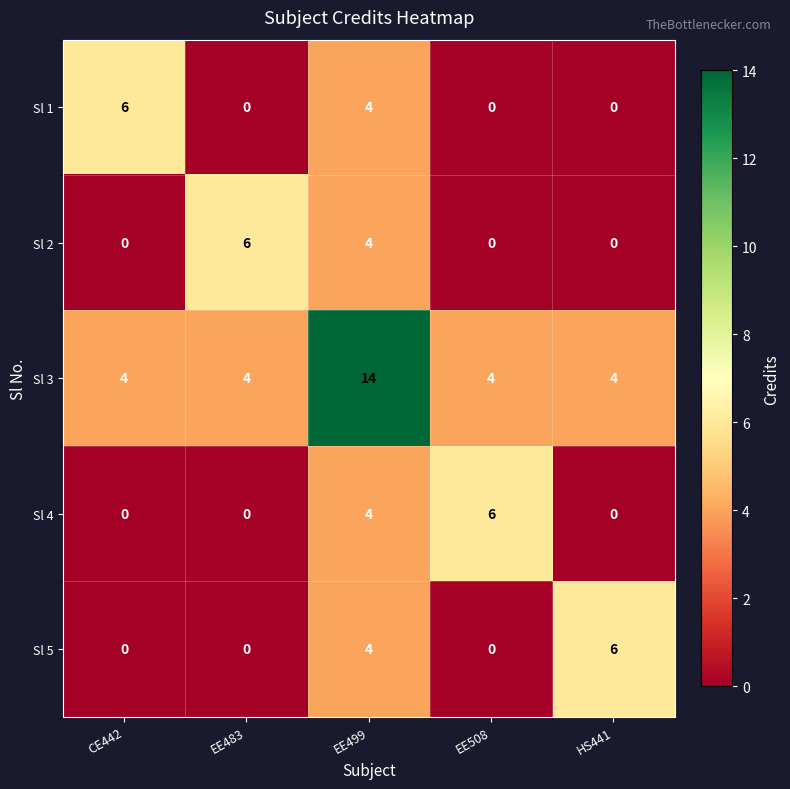

Which category has the highest value across all series?

EE499